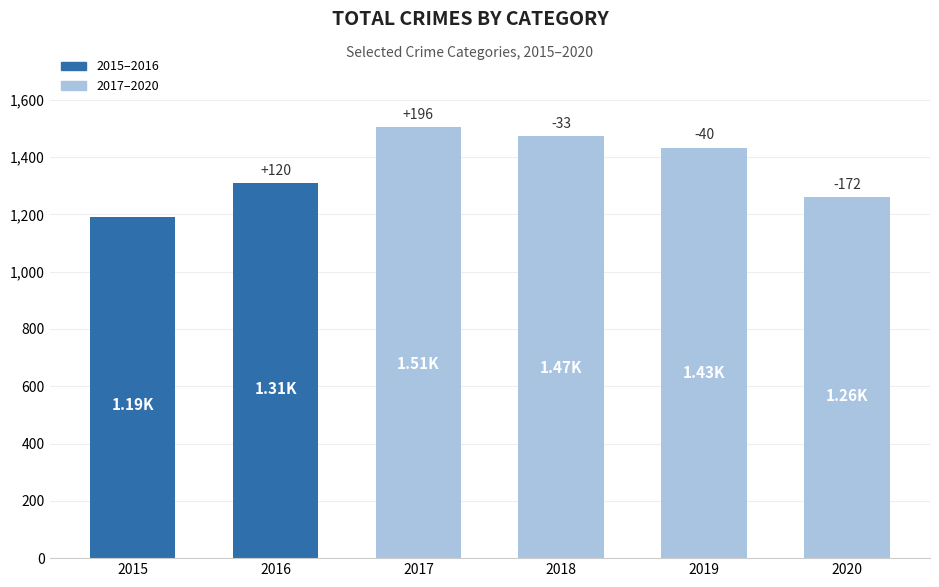

Are the bars horizontal?

No